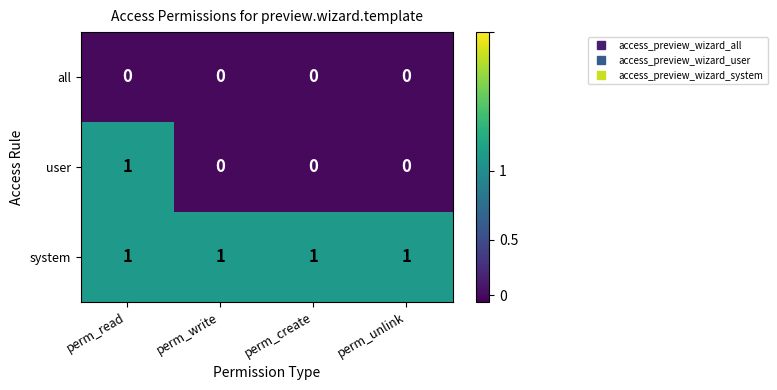

Reading left to right, transcribe all the data shown in this chart.

all: perm_read=0	perm_write=0	perm_create=0	perm_unlink=0
user: perm_read=1	perm_write=0	perm_create=0	perm_unlink=0
system: perm_read=1	perm_write=1	perm_create=1	perm_unlink=1